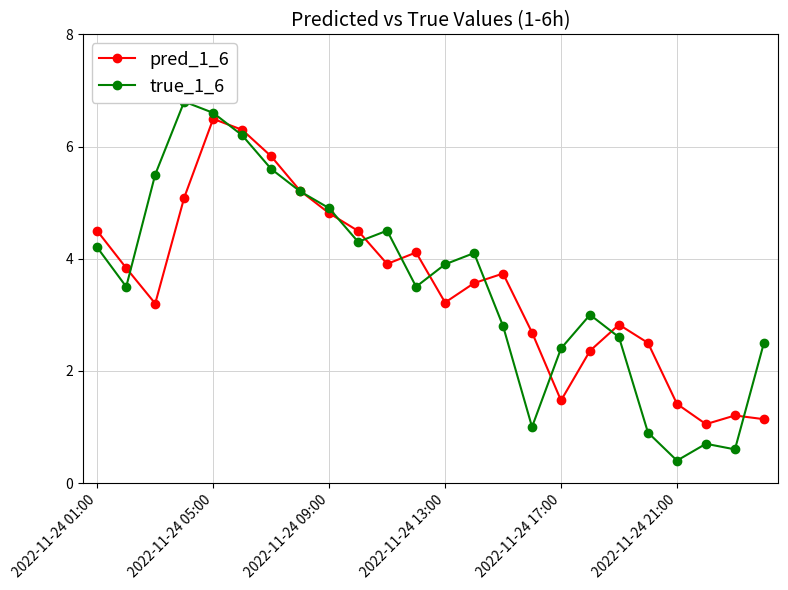

Reading right to left, list all the values displayed in this chart.

pred_1_6: 1.1	1.2	1.1	1.4	2.5	2.8	2.4	1.5	2.7	3.7	3.6	3.2	4.1	3.9	4.5	4.8	5.2	5.8	6.3	6.5	5.1	3.2	3.8	4.5
true_1_6: 2.5	0.6	0.7	0.4	0.9	2.6	3.0	2.4	1.0	2.8	4.1	3.9	3.5	4.5	4.3	4.9	5.2	5.6	6.2	6.6	6.8	5.5	3.5	4.2